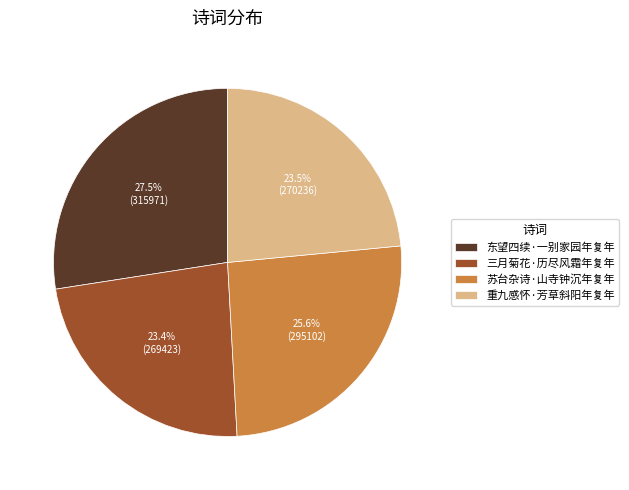

What portion of the pie excludes 三月菊花·历尽风霜年复年?

76.6%